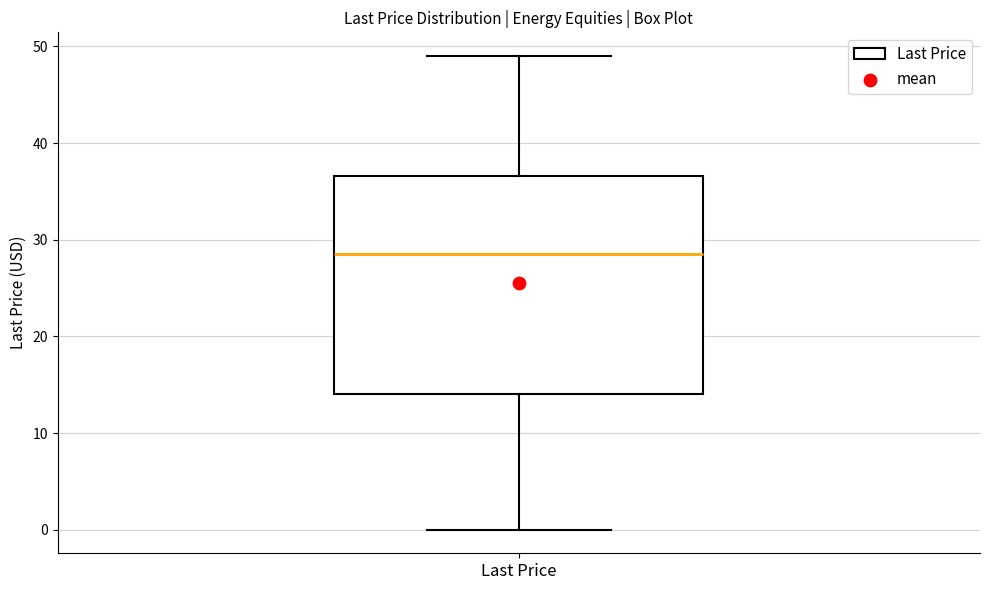

Transcribe this box plot: give where the median line is, the range the box spans, and where the two whiskers end, as read against the y-axis. The values are not printed on the chart, so give them approximately, as read against the axis.

median 29, box 14 to 37, whiskers 0 to 49